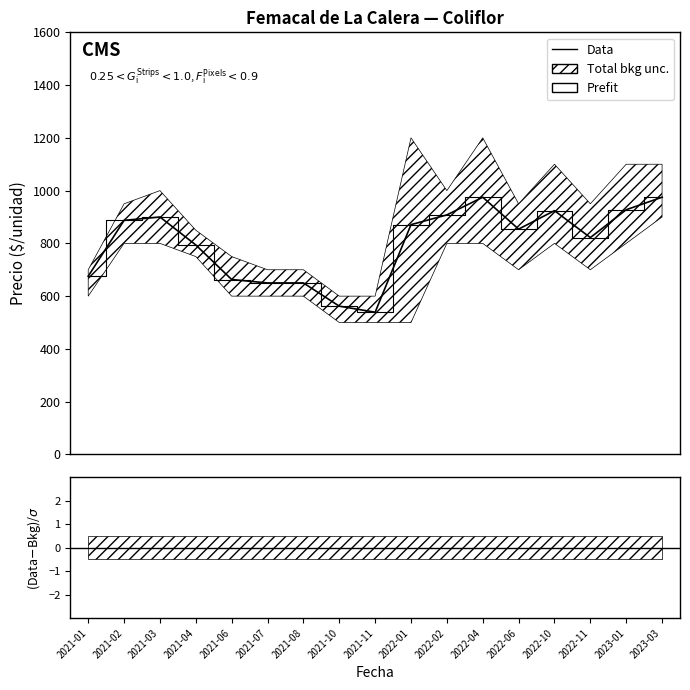

Between 2022-02 and 2022-11, which is larger?

2022-02